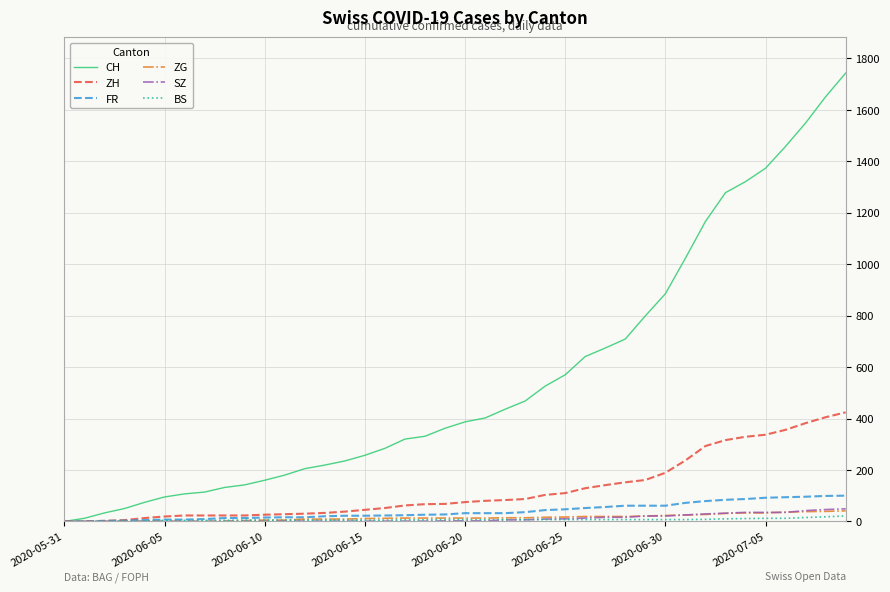

What is the maximum value for ZH?

424